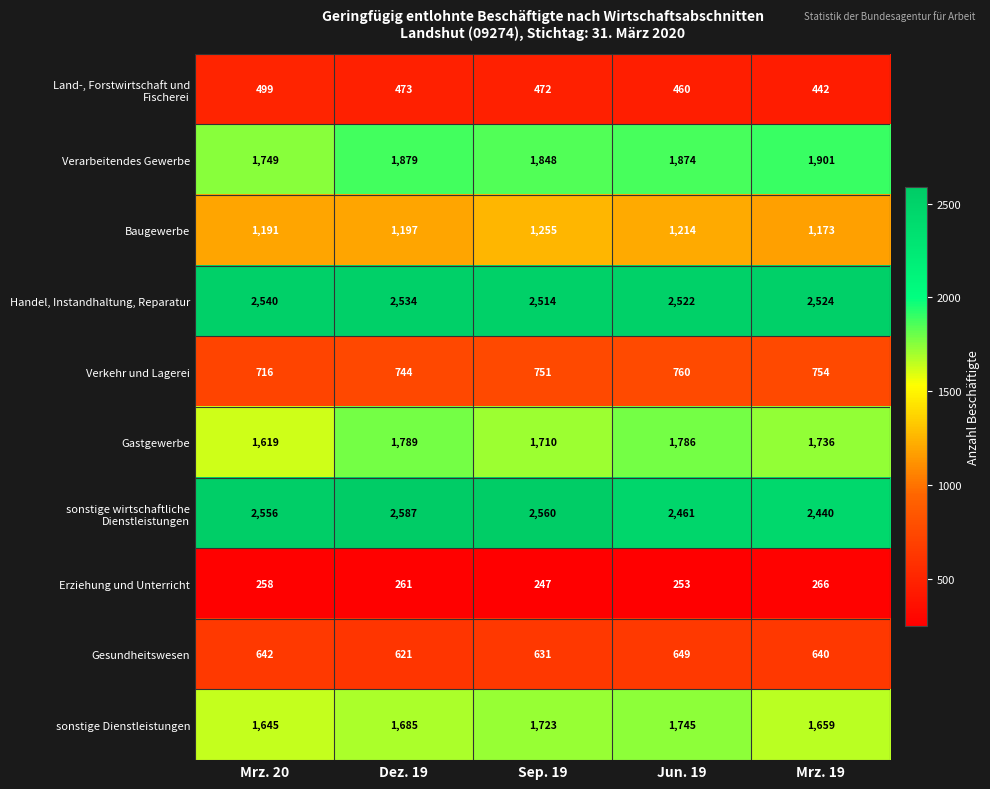

Is it true that Gesundheitswesen equals 375 at Mrz. 20?

False